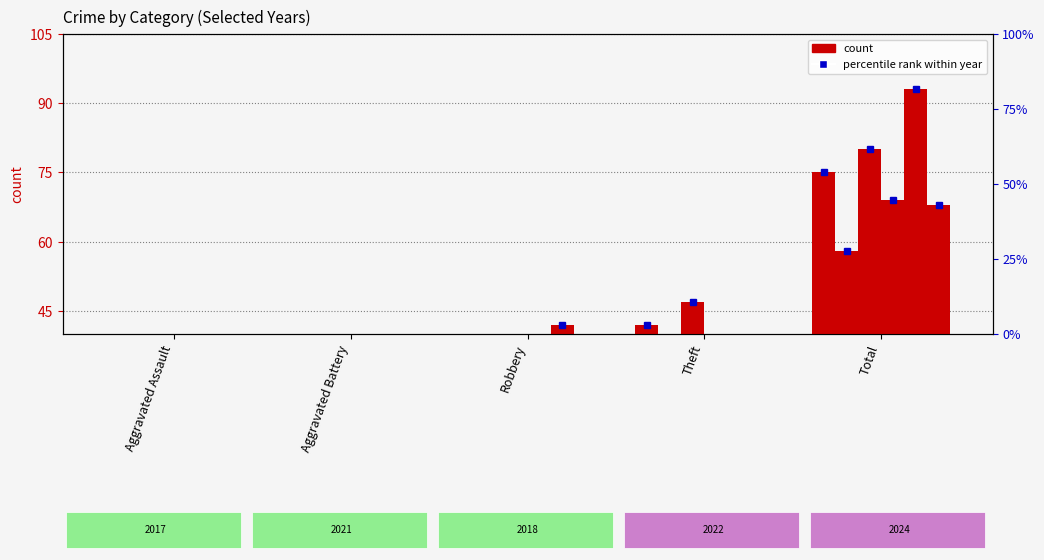

Which series has the widest spread of values?

2024